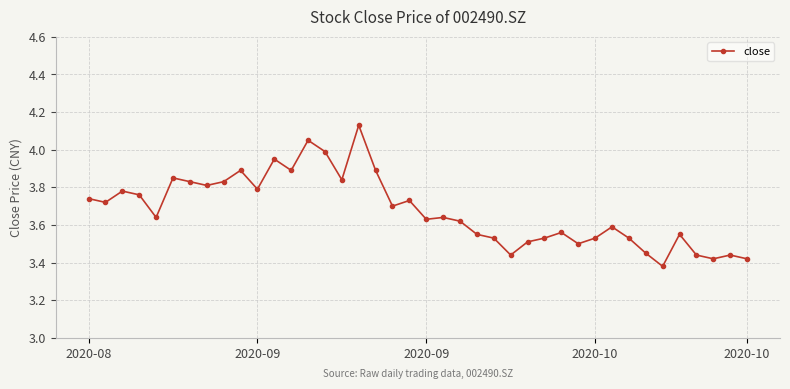

What is the difference between the second highest and second lowest values?

0.6